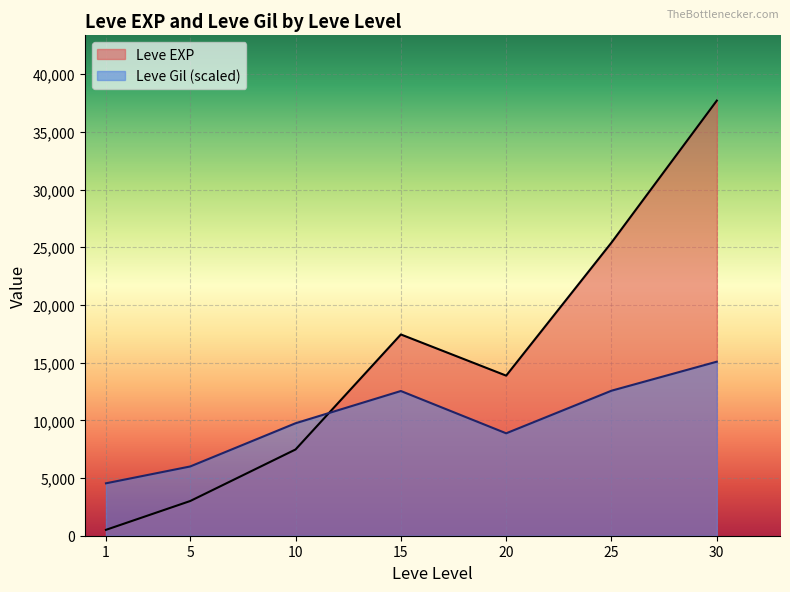

What is the spread (max minus min) of values at 20?

4998.6